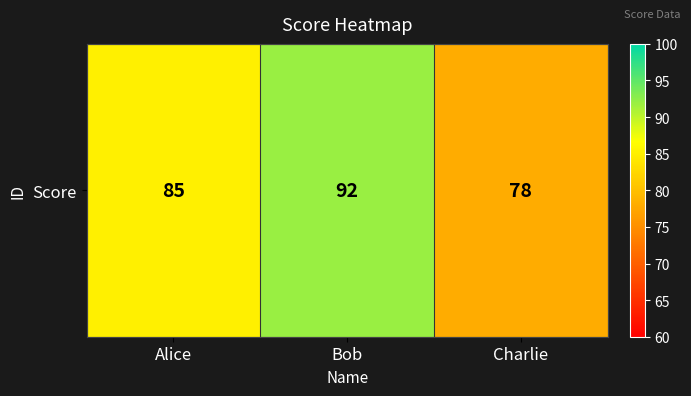

Where is the data nearest to the value 85?

Alice